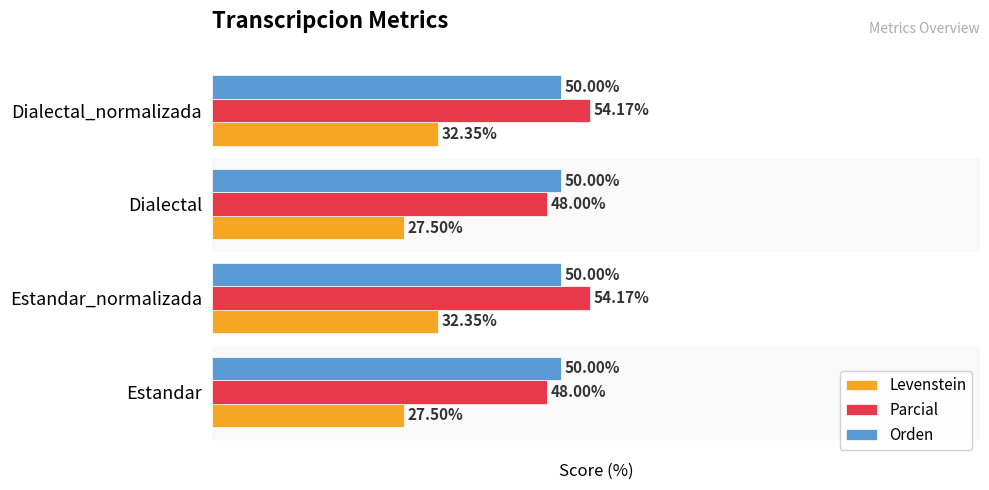

At Estandar_normalizada, list the series in order from largest to smallest.

Parcial, Orden, Levenstein